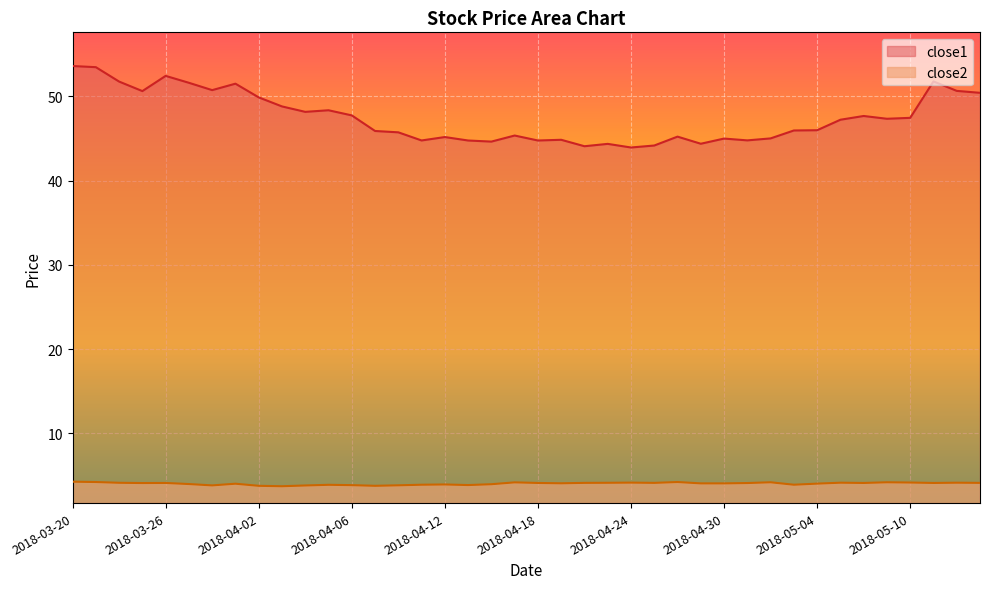

At how many categories does at least one series exceed 33?

40